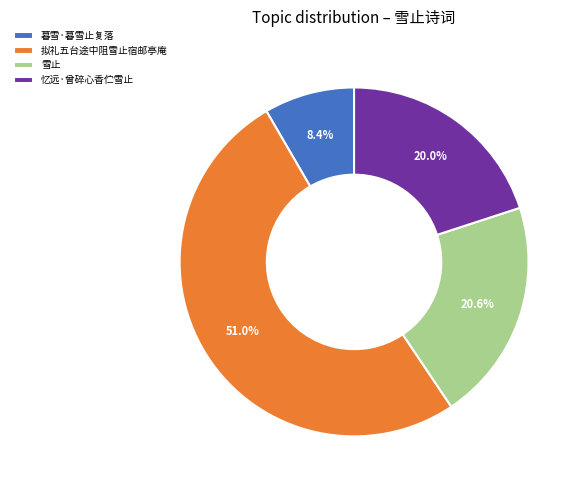

Is the sum of 暮雪·暮雪止复落 and 忆远·曾碎心香伫雪止 greater than half?

No